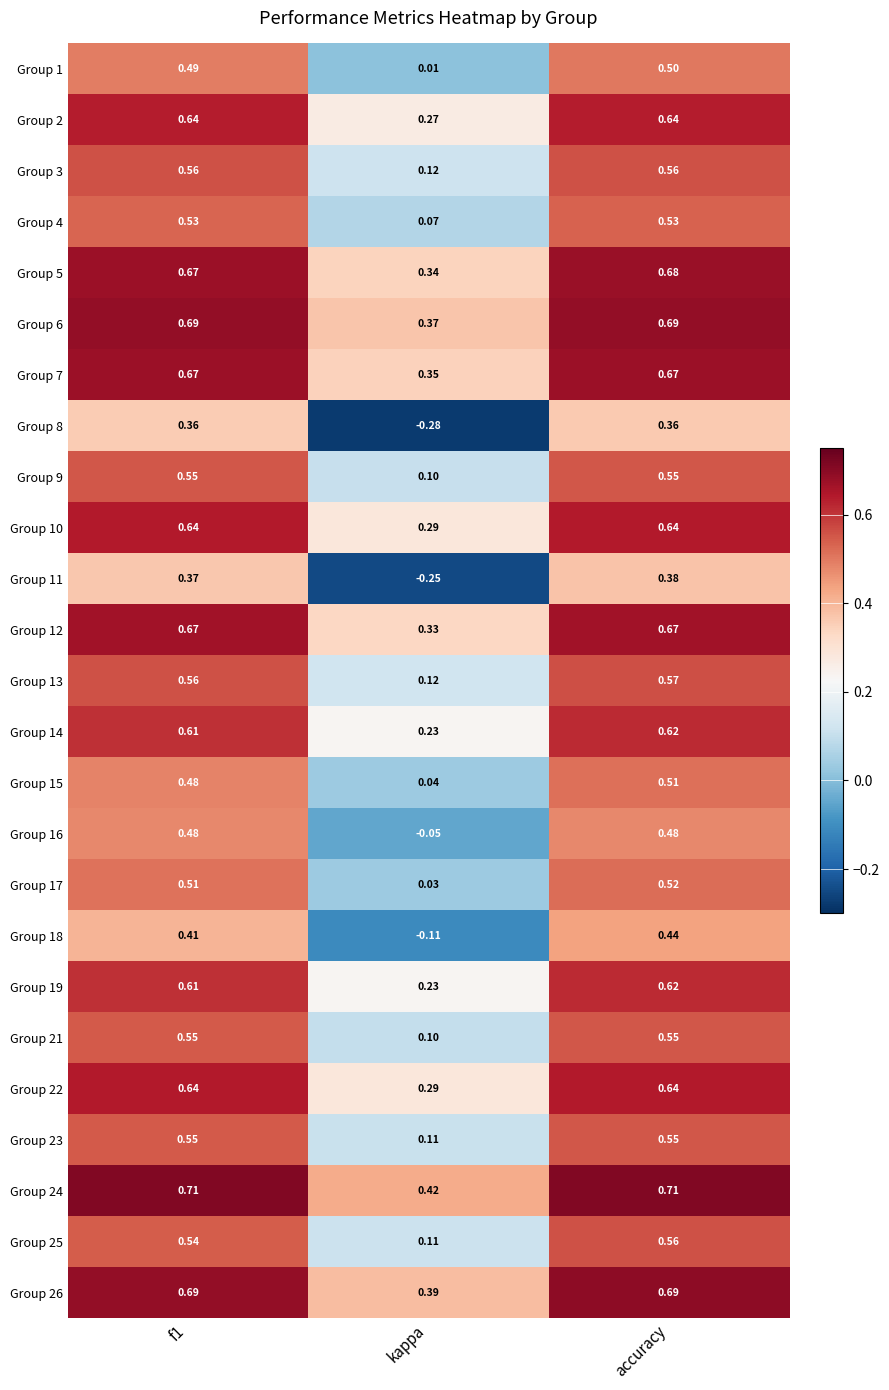

At which label is Group 7 closest to 0?

kappa